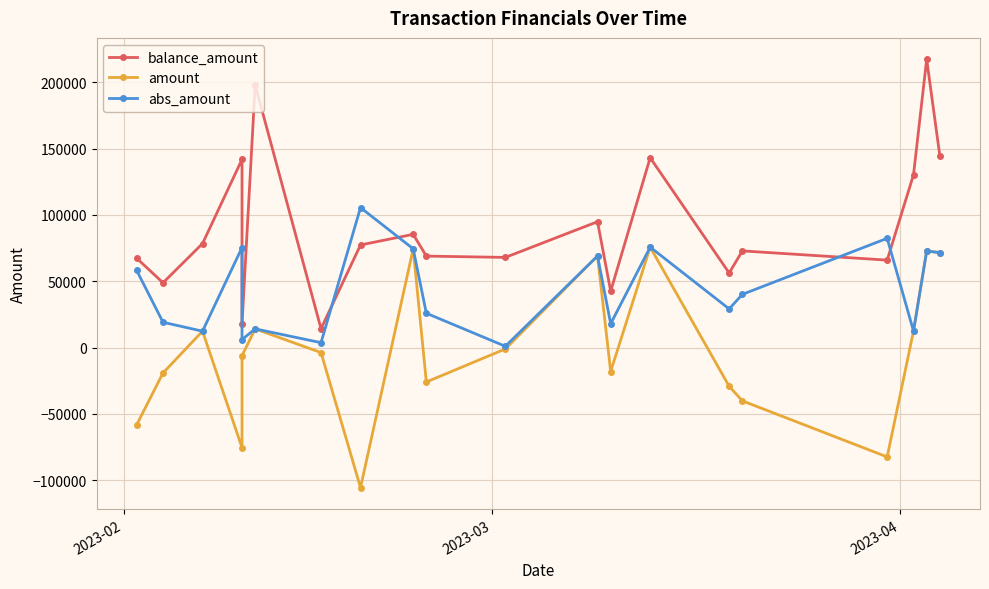

Reading right to left, extract all data points from this chart.

balance_amount: 144473	217237	130210	65928	72880	56202	143081	42534	94869	67967	68967	85362	77354	14265	197889	18004	141821	78390	48859	67373
amount: 71593	72764	12473	-82354	-40114	-29160	75708	-18002	69065	-1000	-25902	74476	-105487	-3739	14125	-6093	-75416	12390	-19108	-58133
abs_amount: 71593	72764	12473	82354	40114	29160	75708	18002	69065	1000	25902	74476	105487	3739	14125	6093	75416	12390	19108	58133